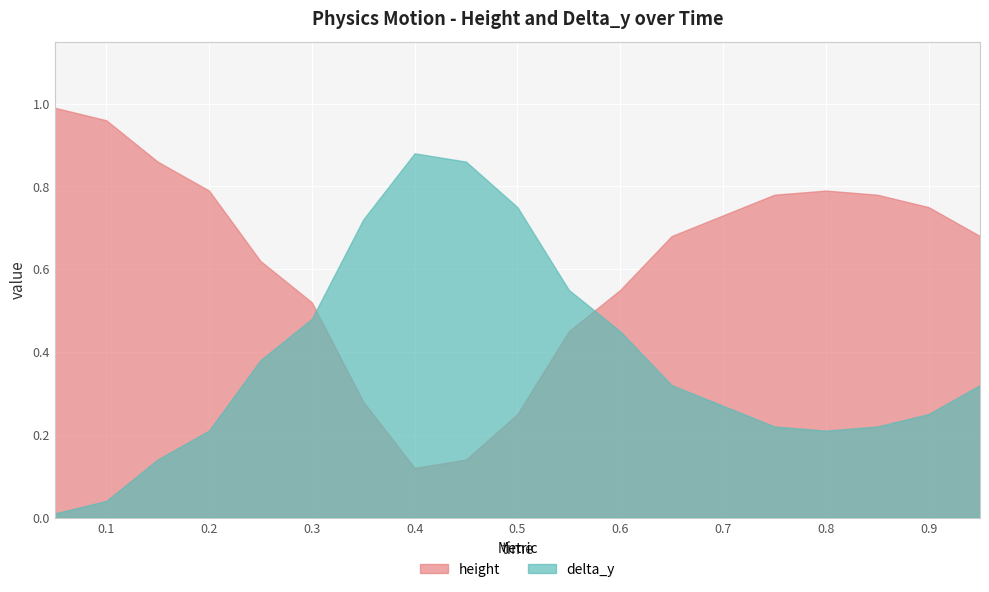

What is the average value of the delta_y series?

0.4